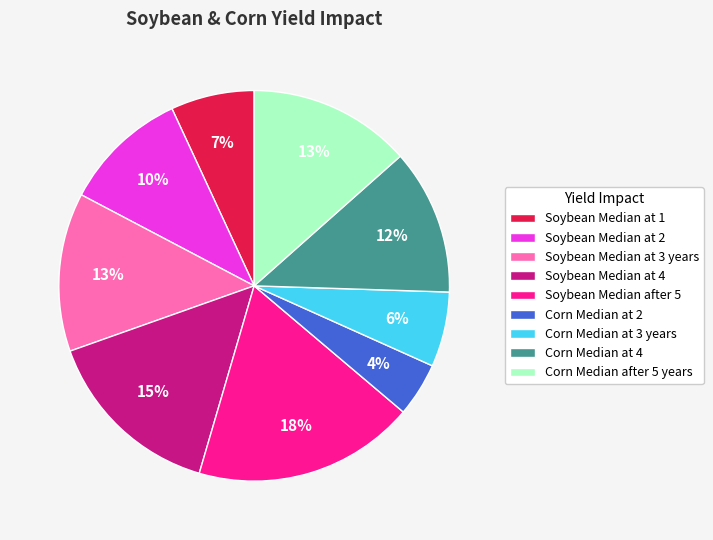

How many segments does this pie chart have?

9